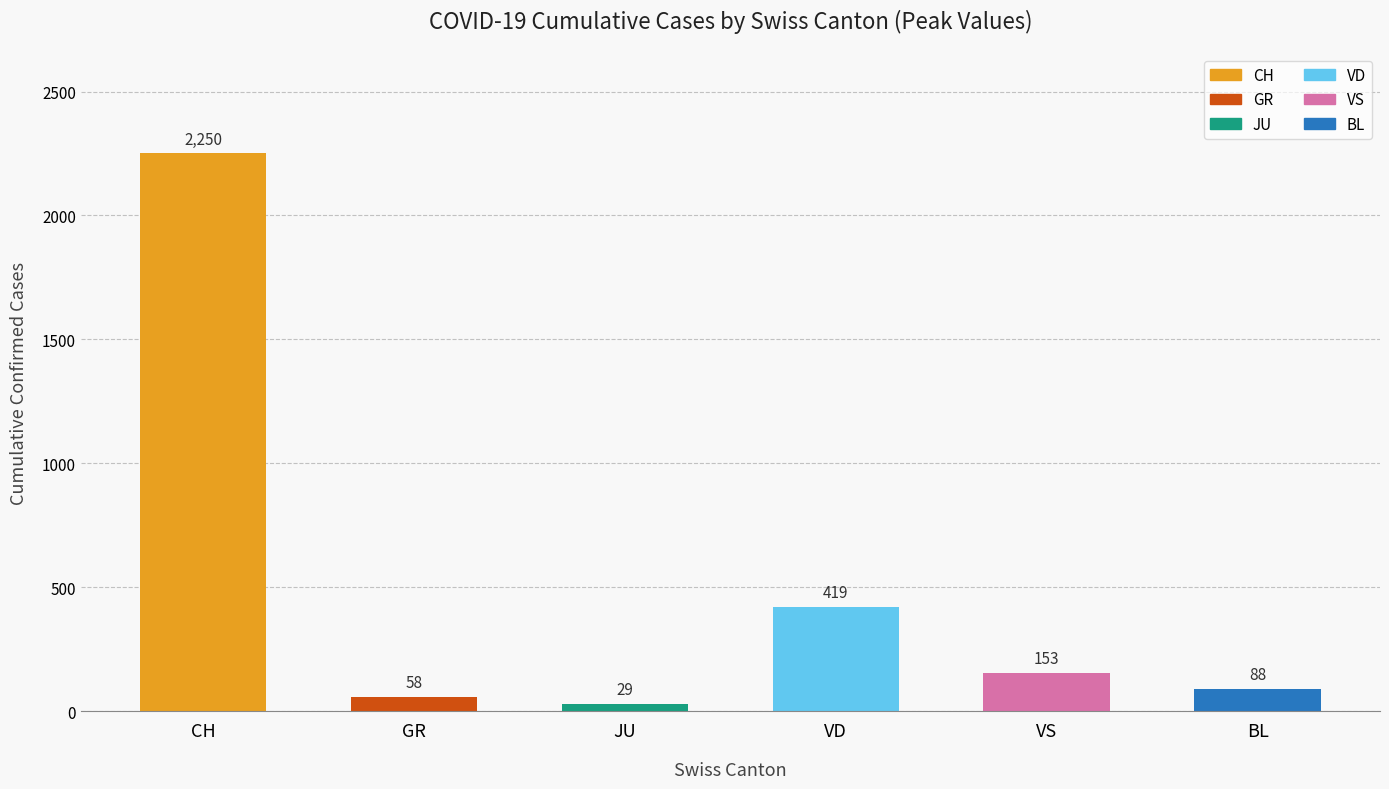

True or false: the data shows 2250 at CH.

True